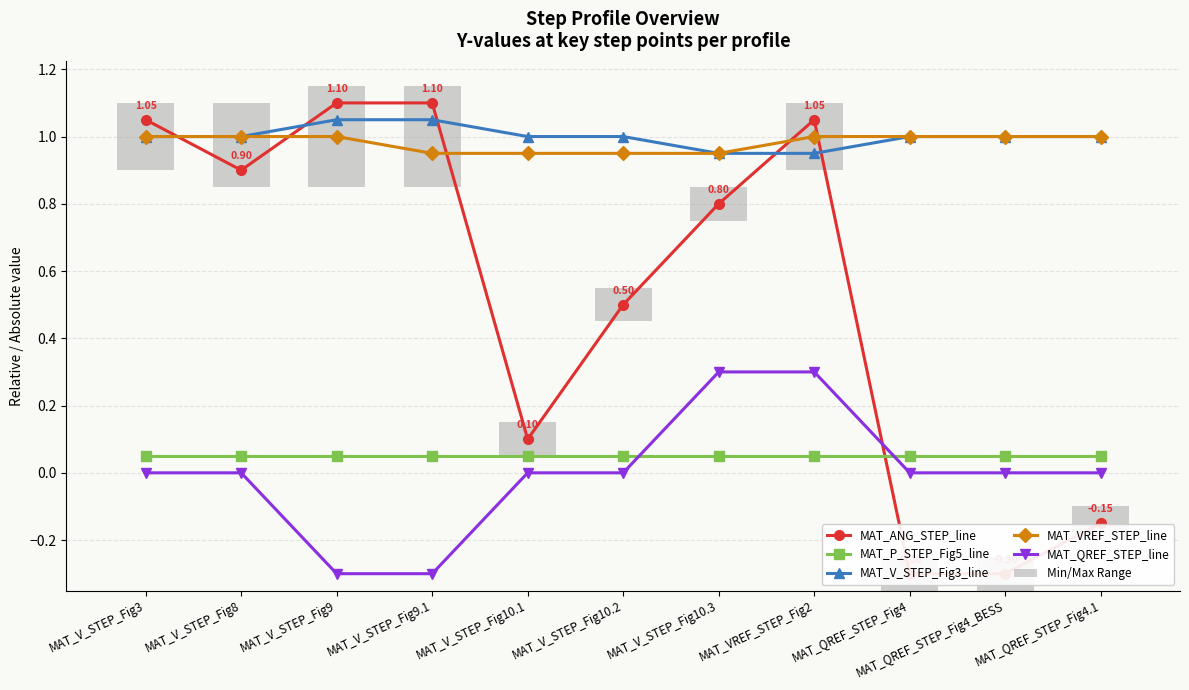

At which label does MAT_V_STEP_Fig3_line first exceed 1?

MAT_V_STEP_Fig9